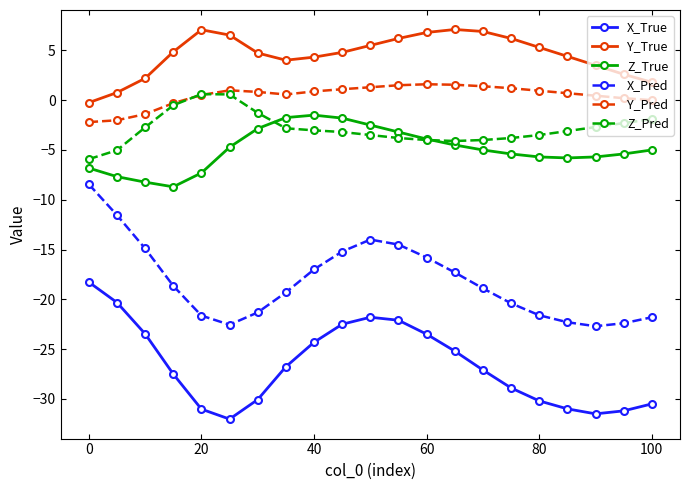

True or false: X_Pred and Y_Pred intersect in this chart.

False